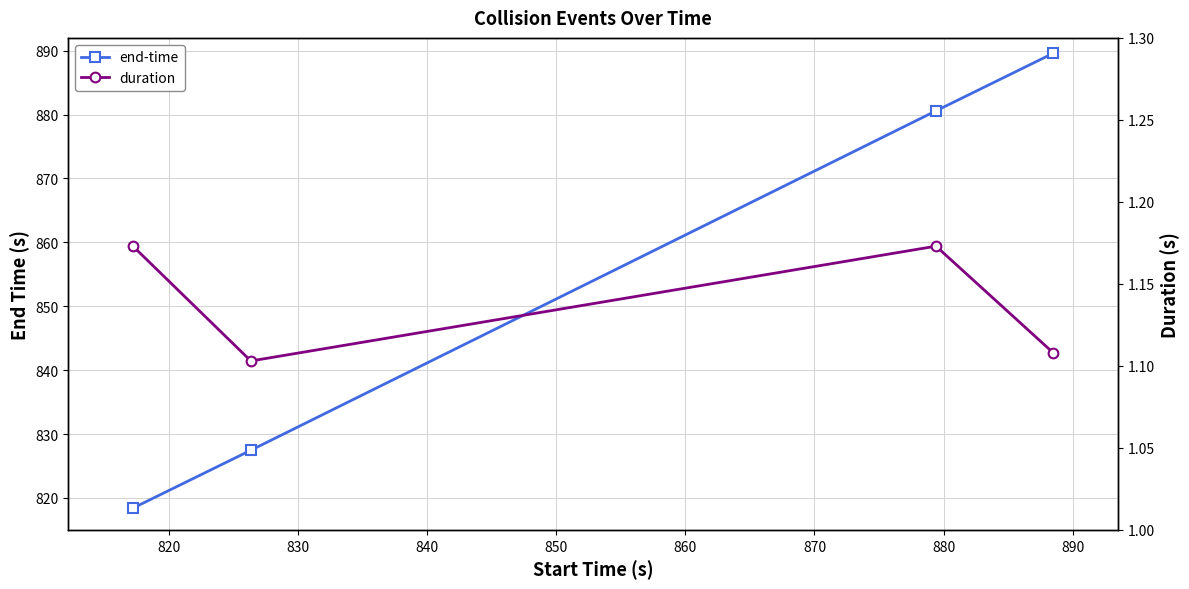

What is the sum of all duration values?

4.6